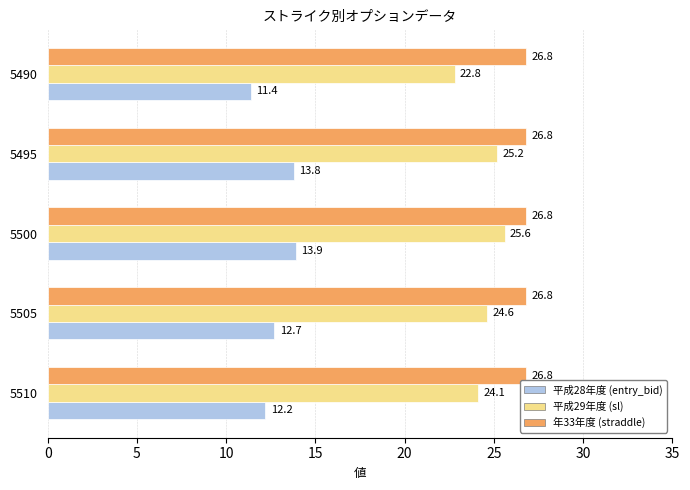

List the labels in order of 平成29年度 (sl) value, largest first.

5500, 5495, 5505, 5510, 5490